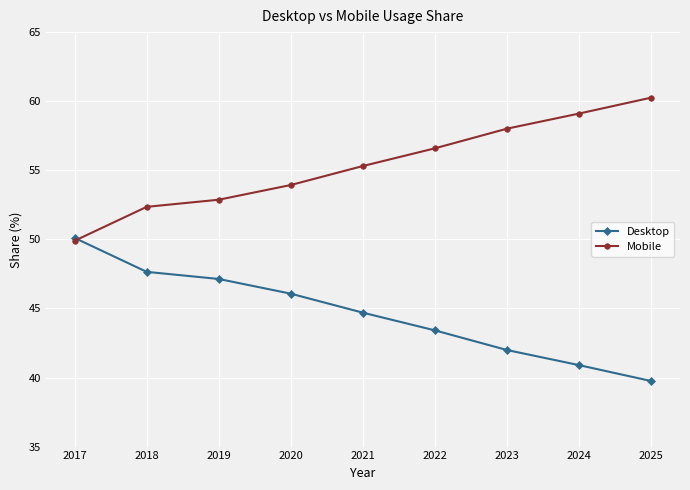

The value of Desktop at 2024 is 73.1. True or false?

False